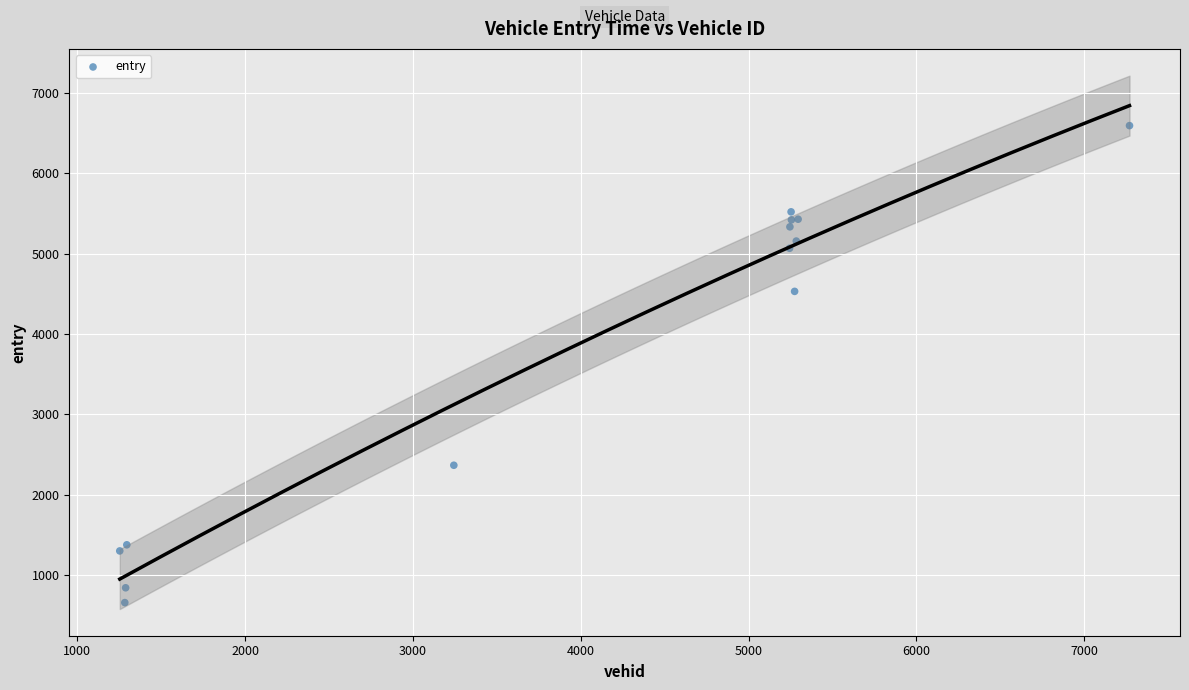

What Y value in the scatter plot is closest to 3624?

4531.2